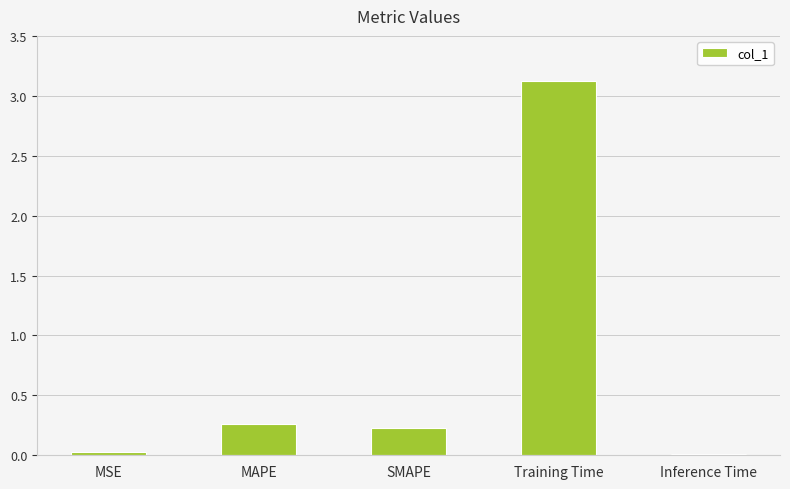

How many data points does each series have?

5